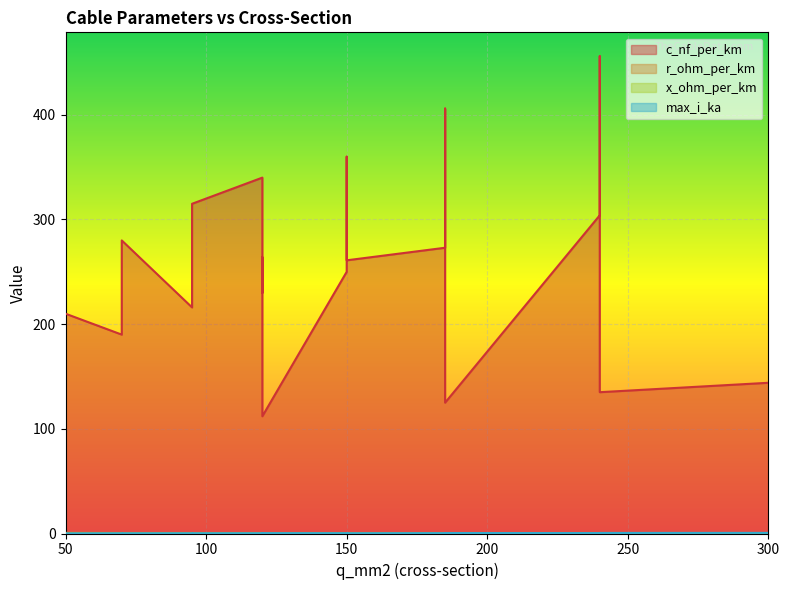

What is the label of the 17th point from the left?

185